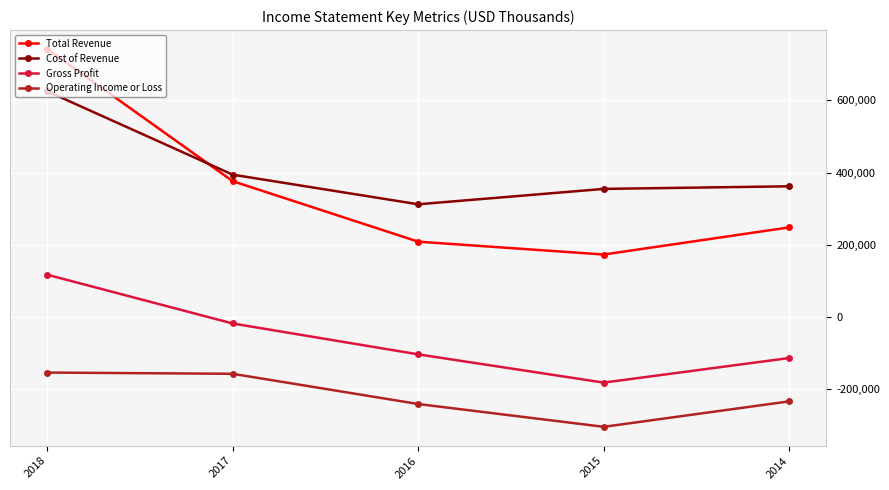

At which category does the chart reach its minimum across all series?

2015